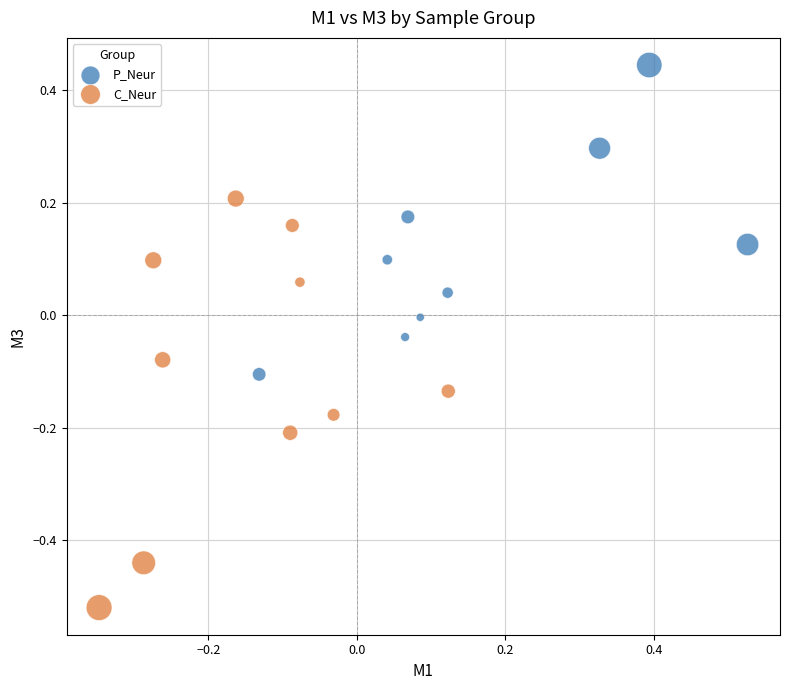

What are all the series names shown in the legend?

P_Neur, C_Neur